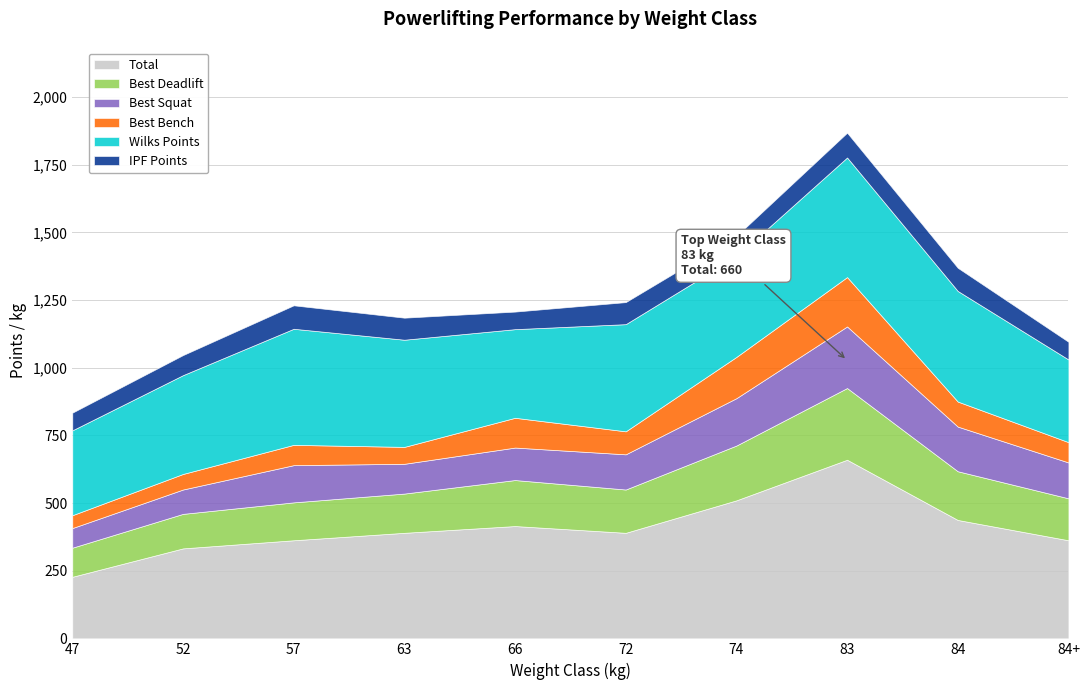

Between 57 and 63, which series saw the biggest shift?

Wilks Points